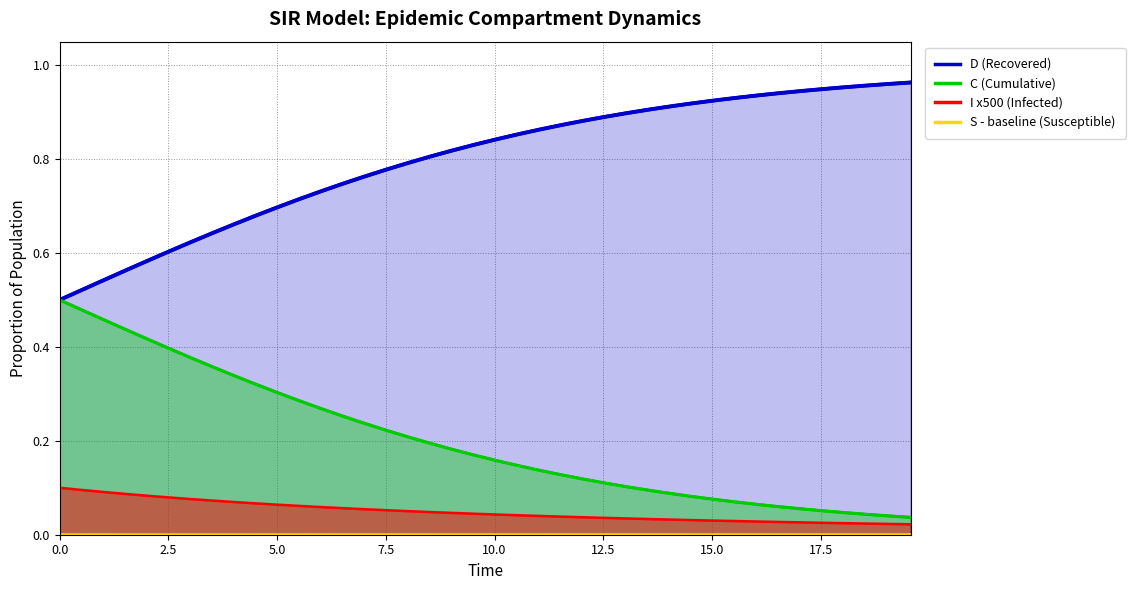

The I series shows 0.0 at 0.0. True or false?

False